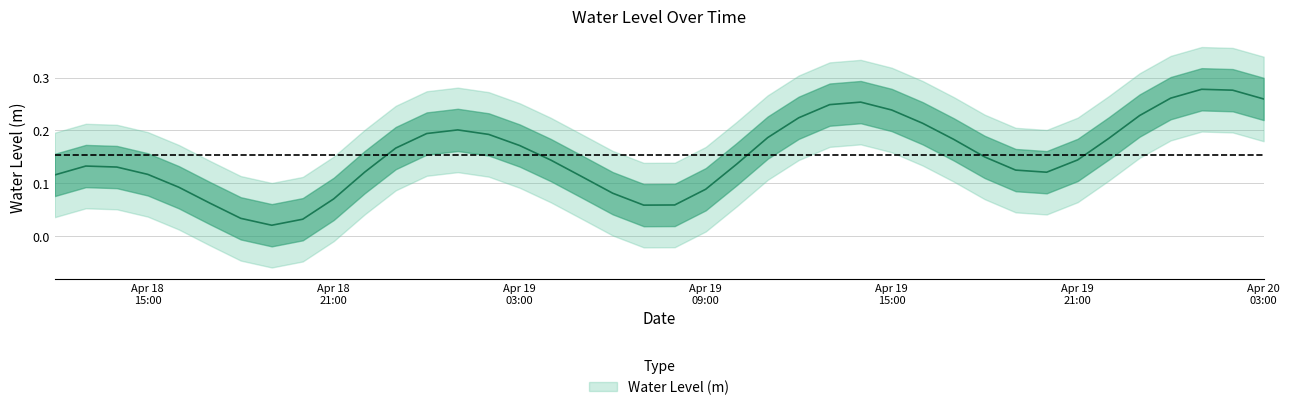

What is the change in value from 2023-04-19 01:00:00 to 2023-04-19 06:00:00?

-0.1